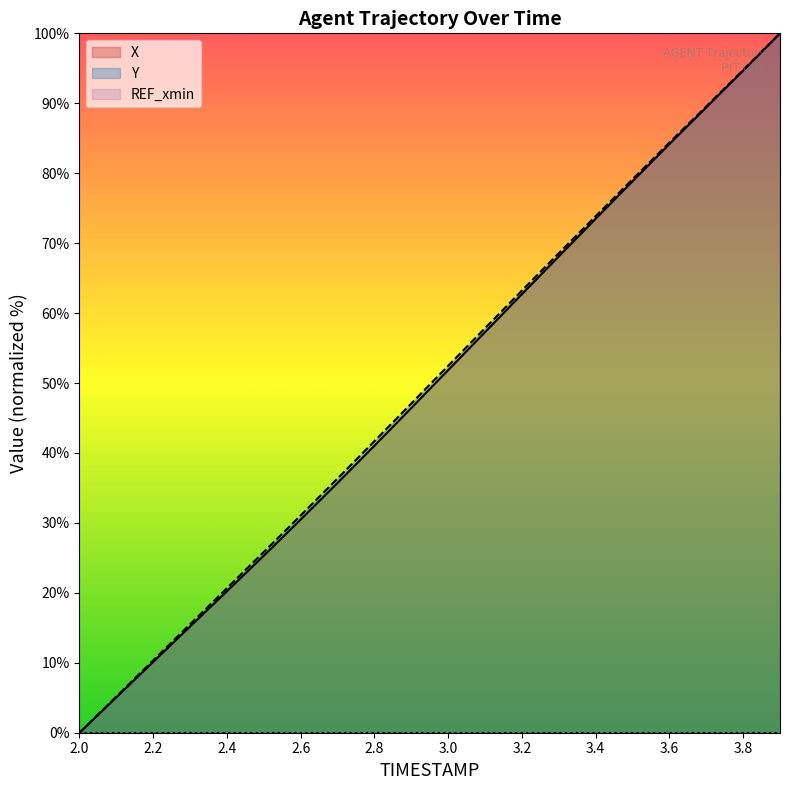

At which label does X first exceed 51?

3.0